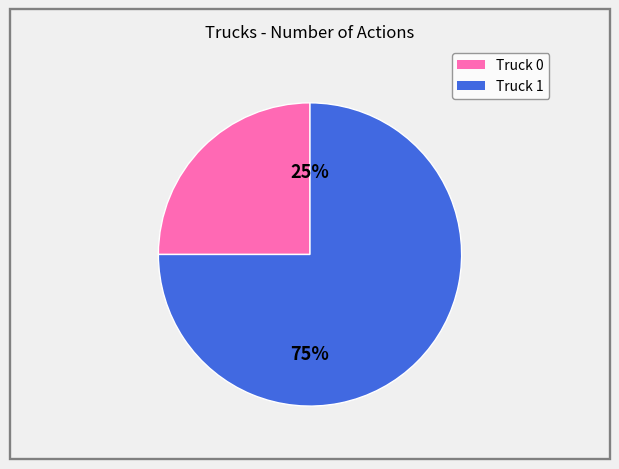

Rank the categories by value from highest to lowest.

Truck 1, Truck 0